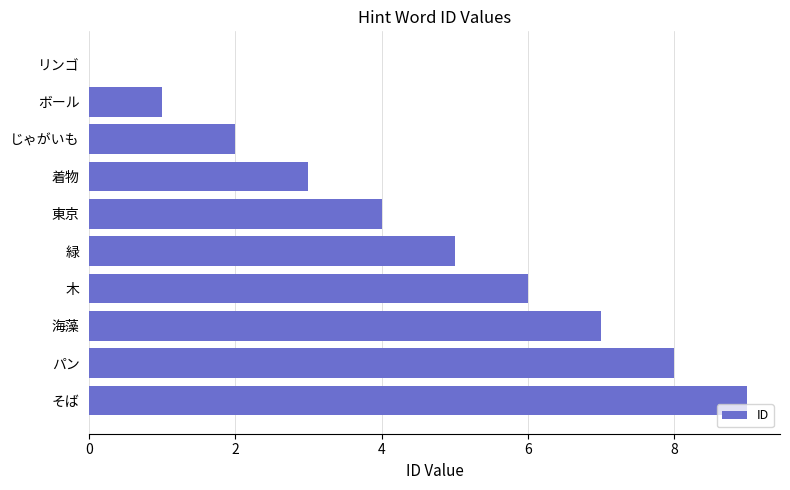

What is the sum of all values?

45